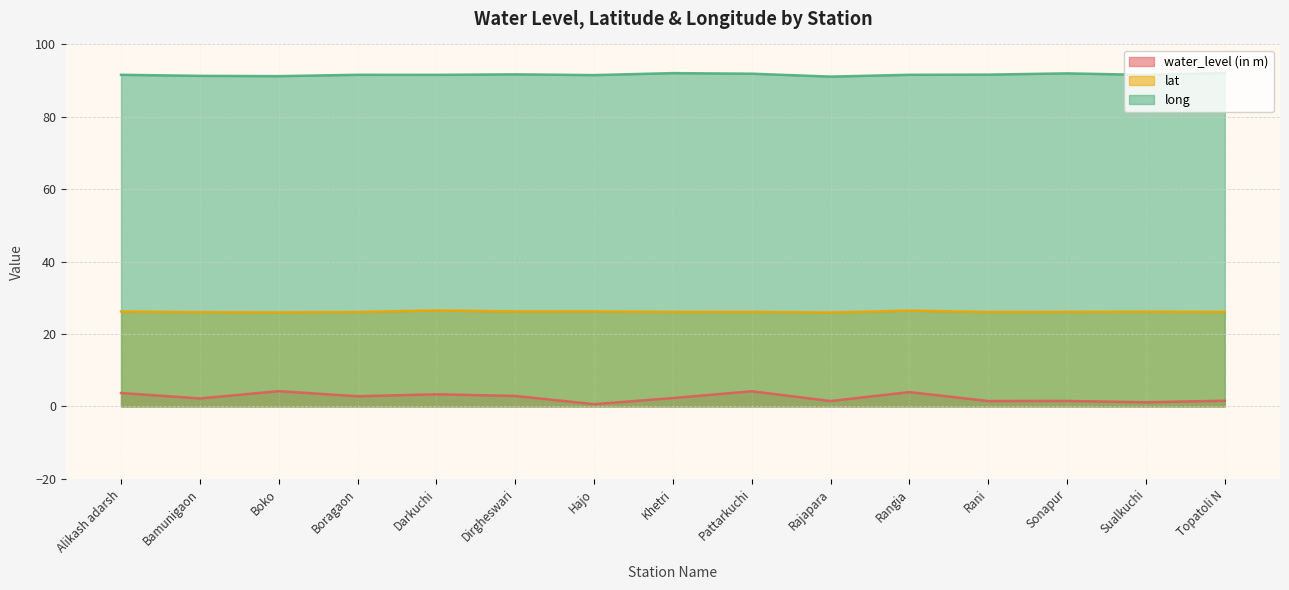

What is the label of the 1st point from the right?

Topatoli N